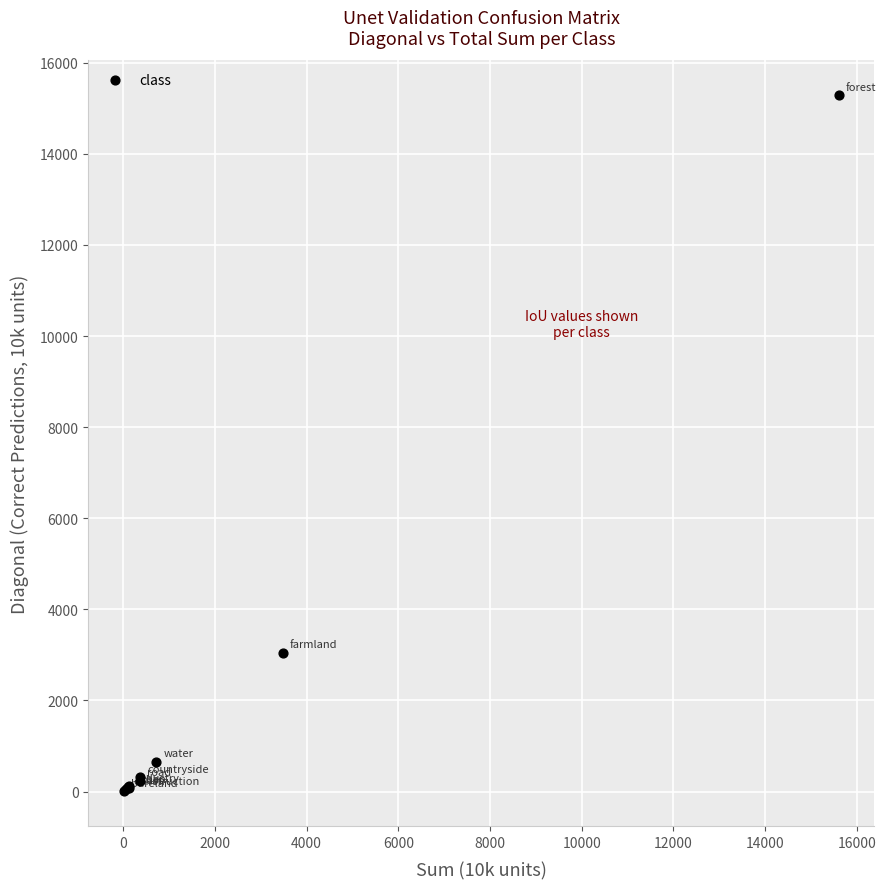

What Y value in the scatter plot is closest to 7646?

3049.8